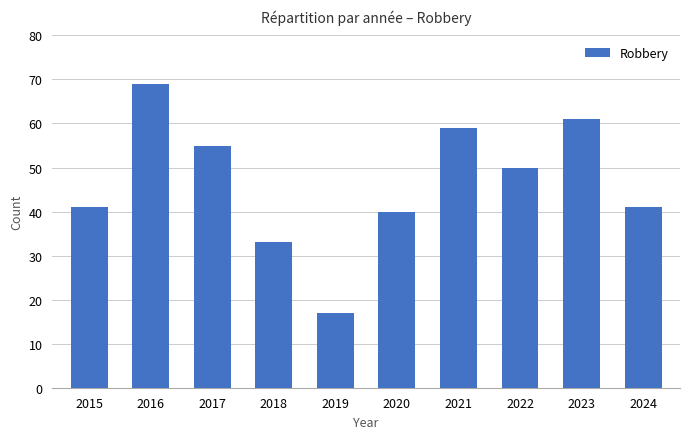

Is it true that the value at 2021 is 59?

True